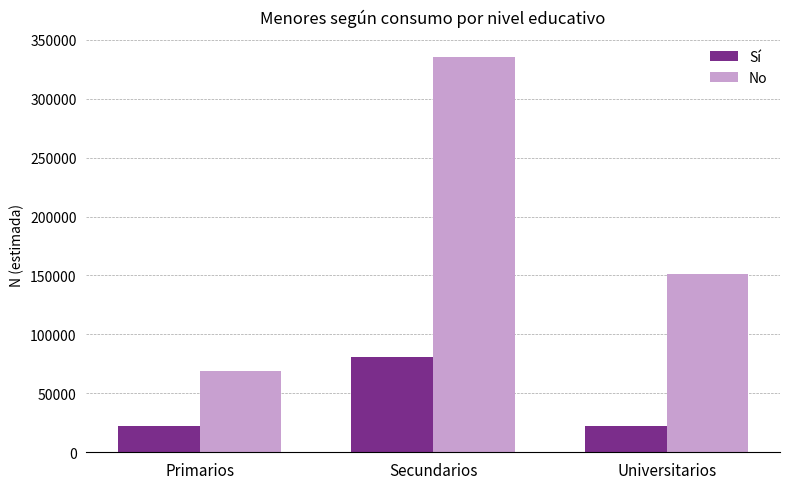

At how many categories does at least one series exceed 288951?

1